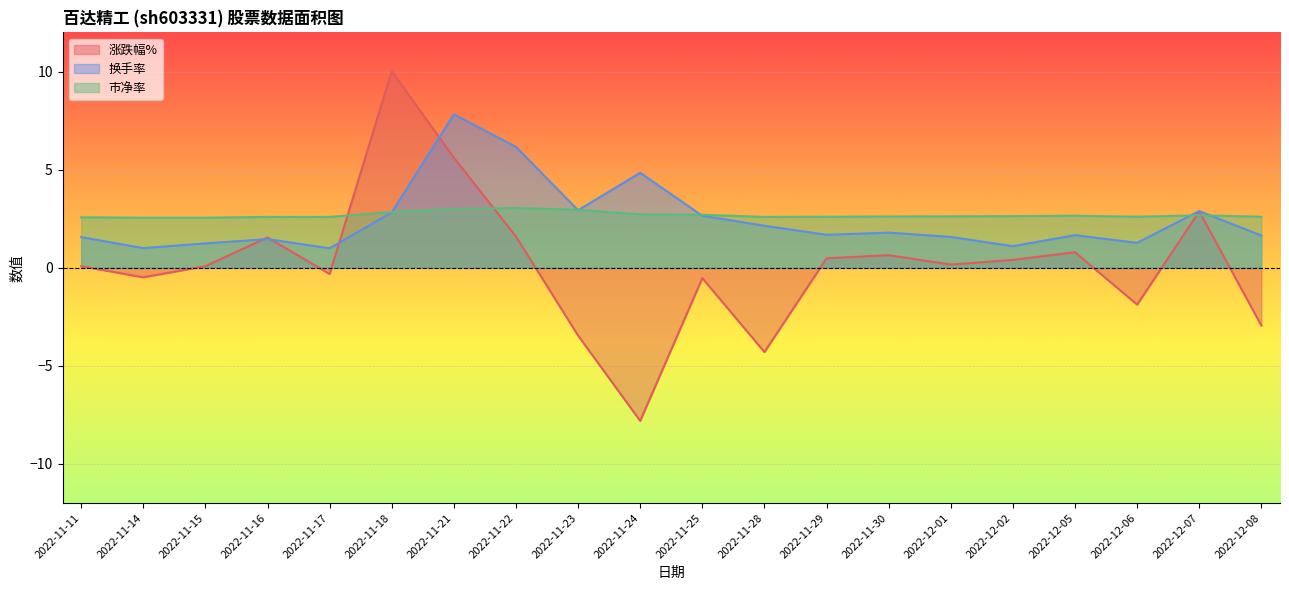

How many intersections are there between 换手率 and 涨跌幅%?

4